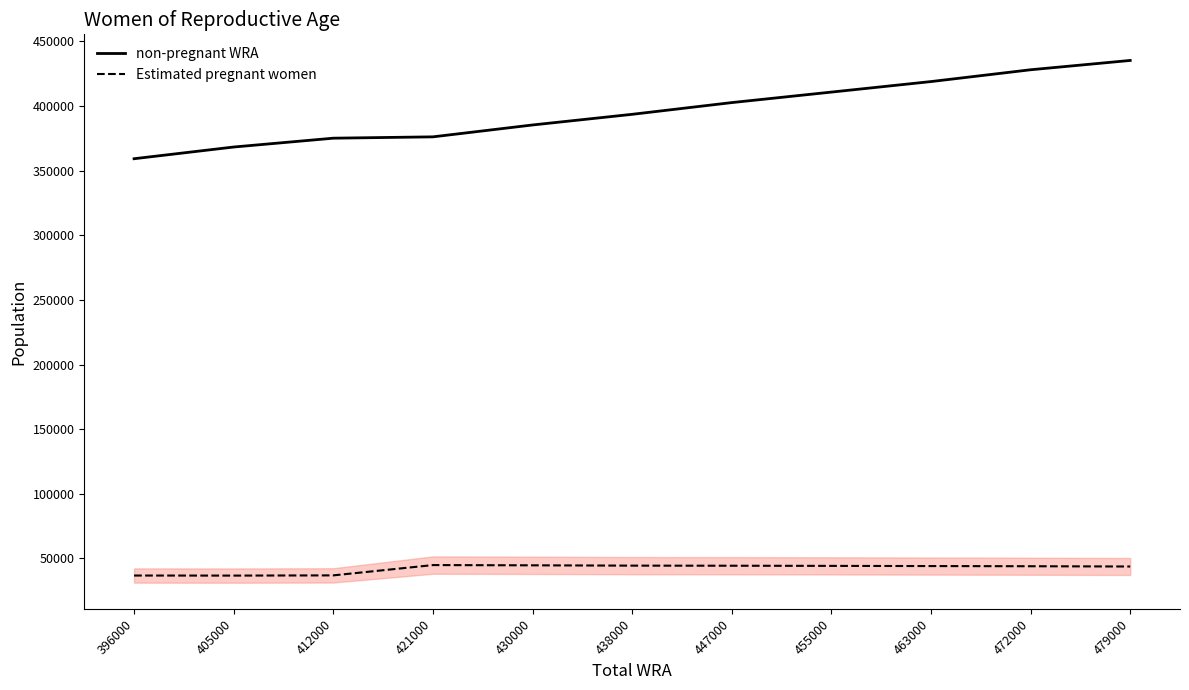

What is the minimum value for Estimated pregnant women?

36731.1